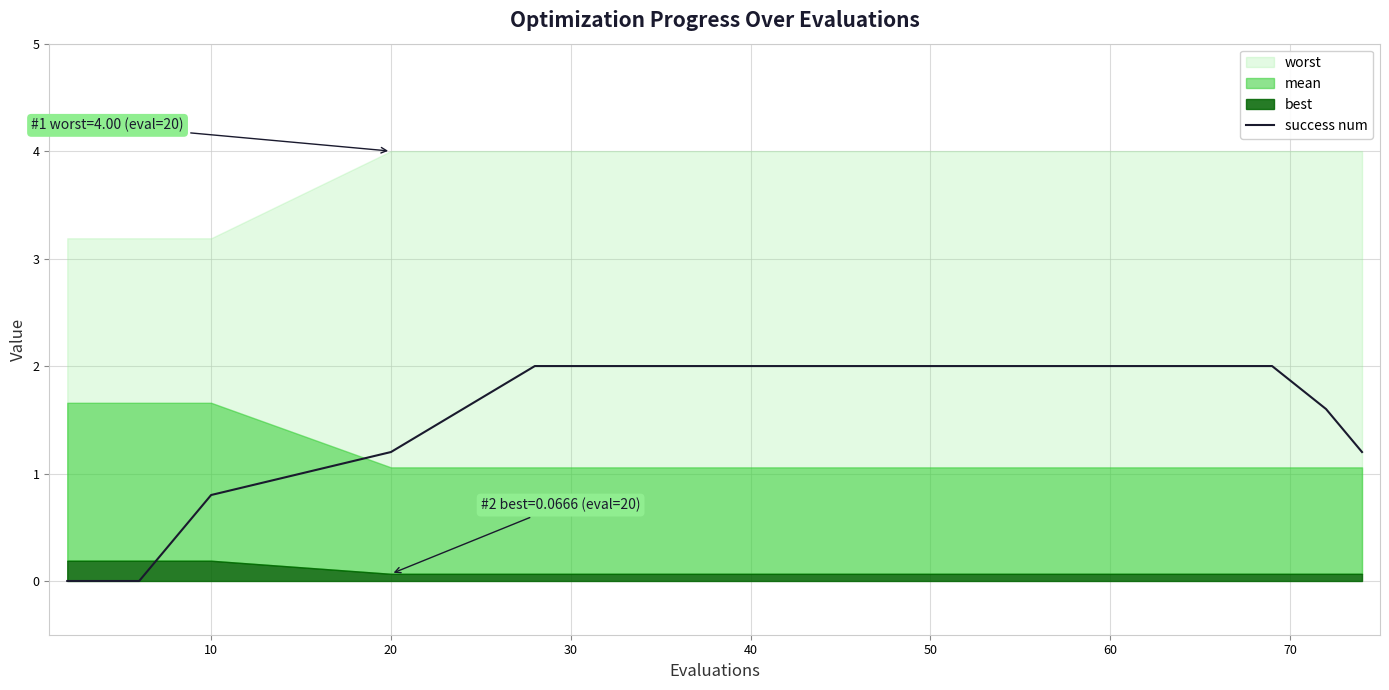

How many lines are shown in the chart?

1